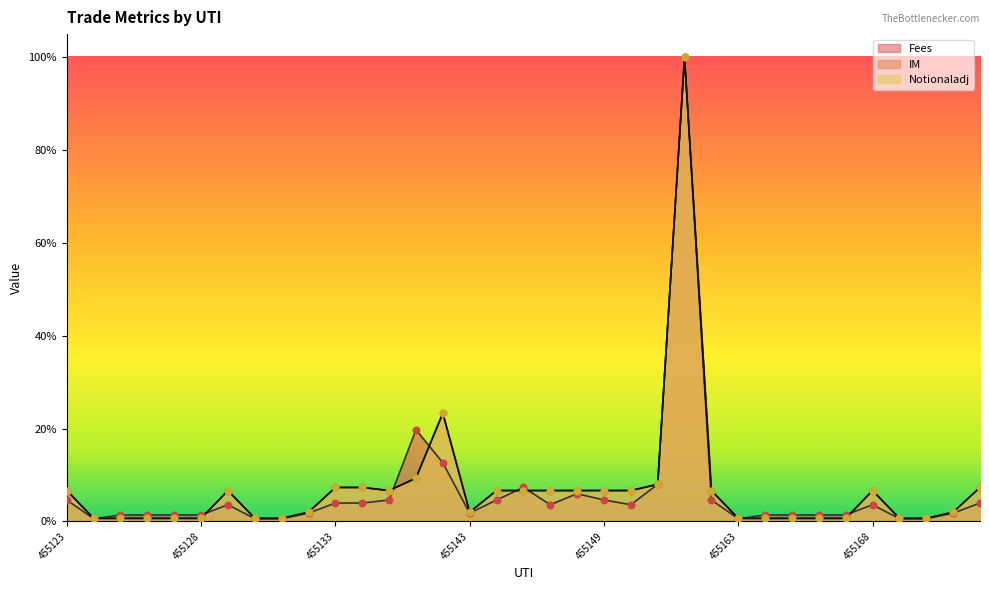

At how many categories does at least one series exceed 0?

35